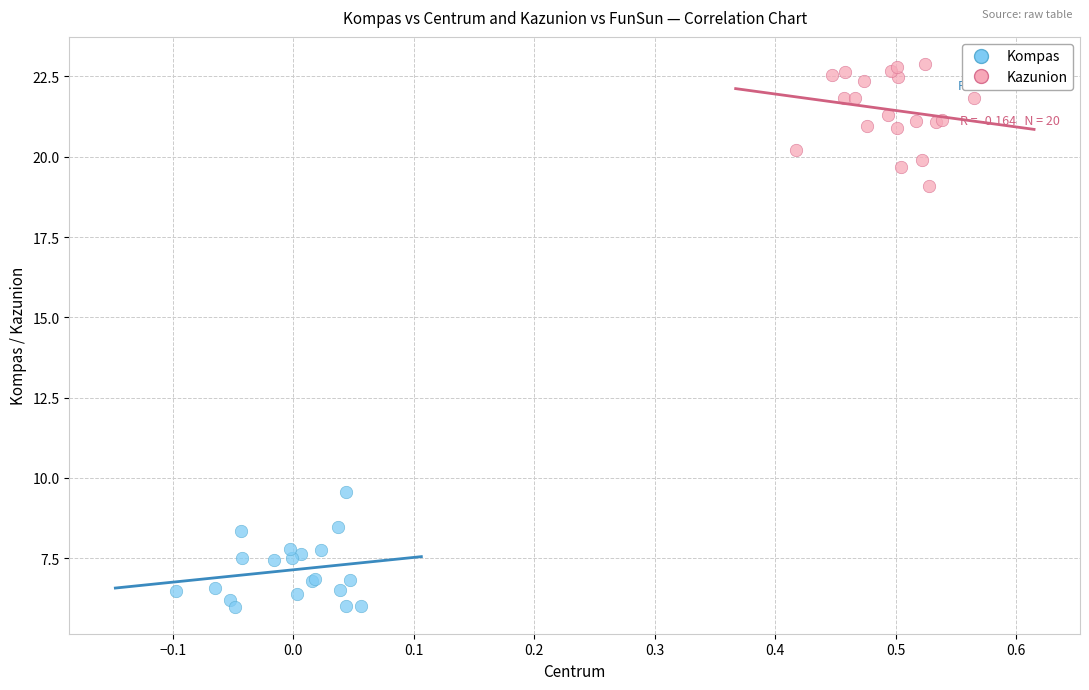

What are all the series names shown in the legend?

Kompas, Kazunion